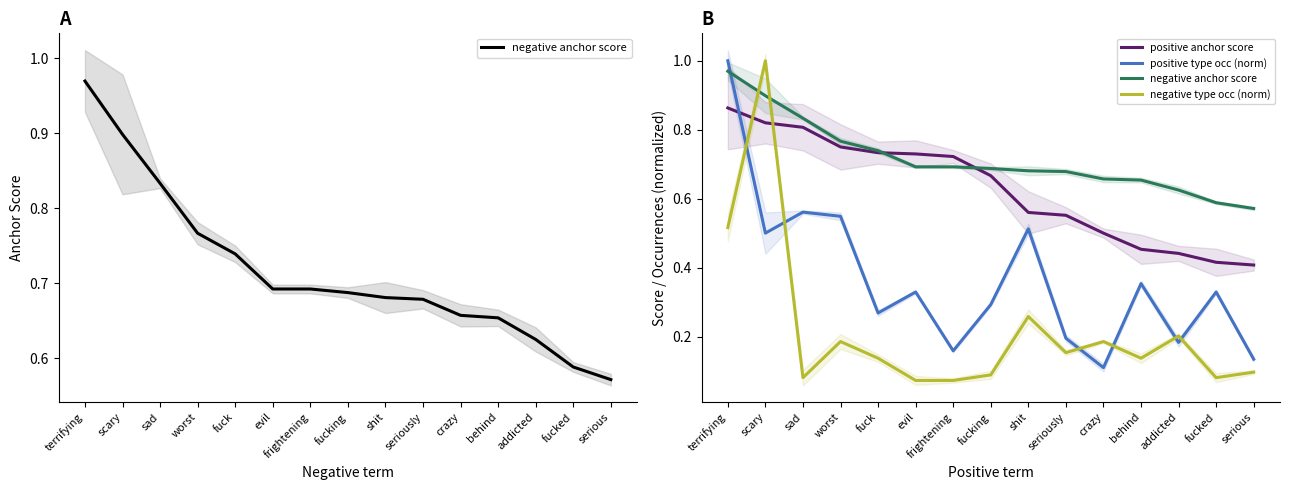

What is the sum of the negative type occ (norm) values at addicted and crazy?

0.4